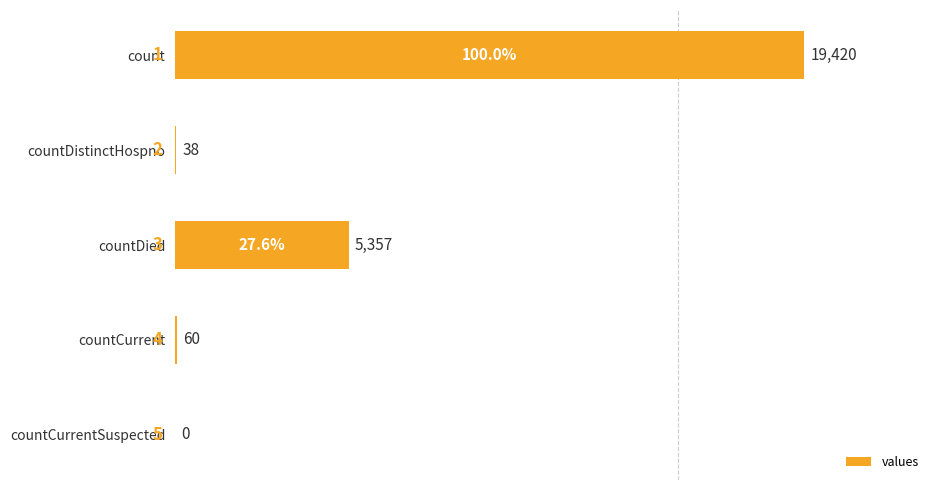

Are the bars horizontal?

Yes